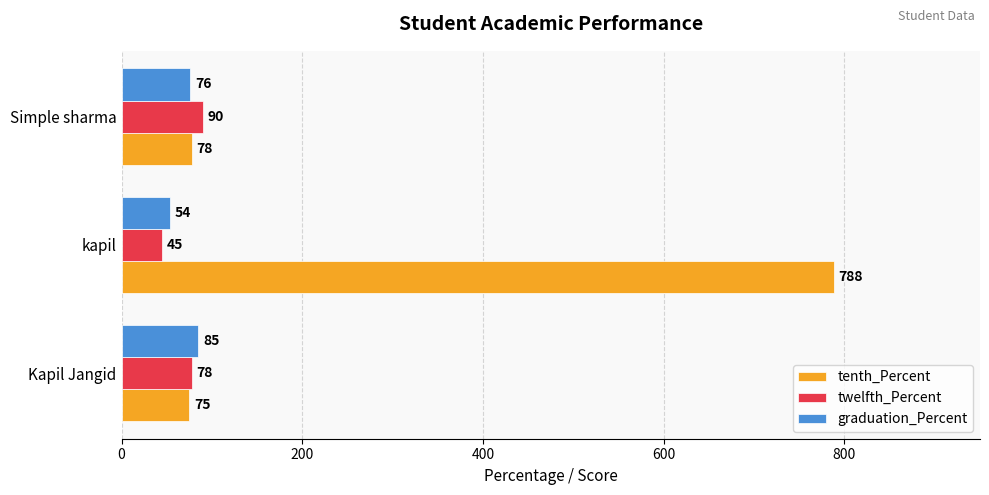

True or false: graduation_Percent has a value of 54 at kapil.

True